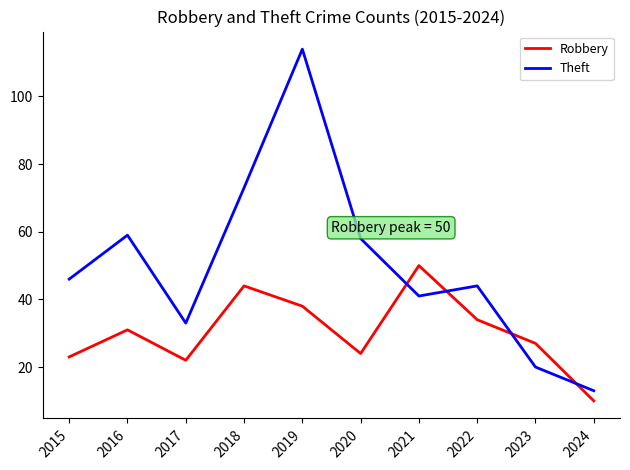

Is it true that Robbery equals 14 at 2017?

False